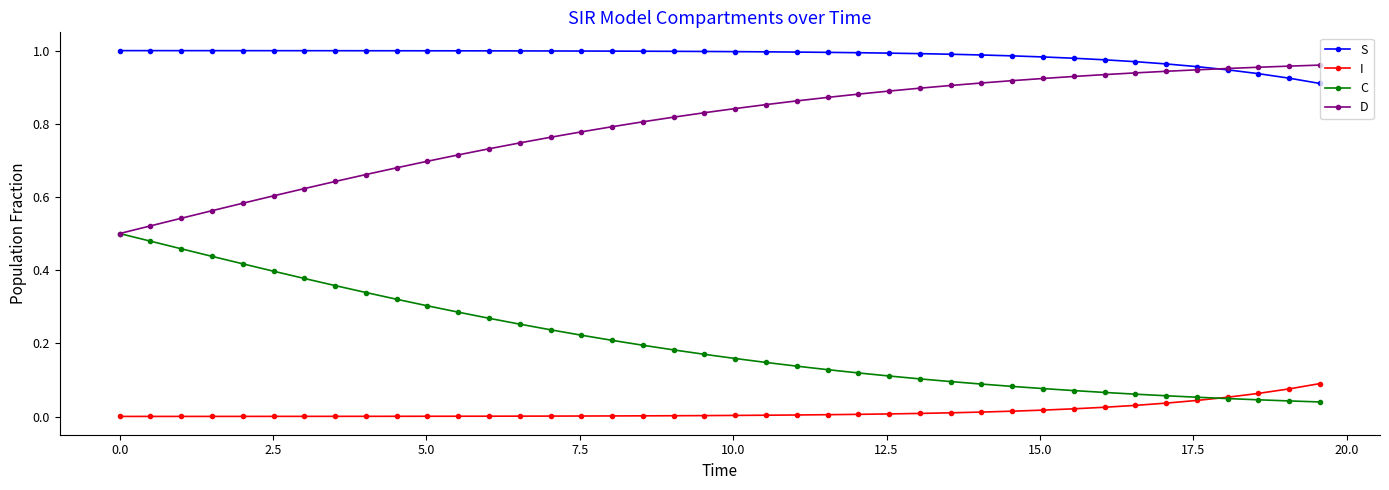

List the series in order of their peak value, lowest first.

I, C, D, S